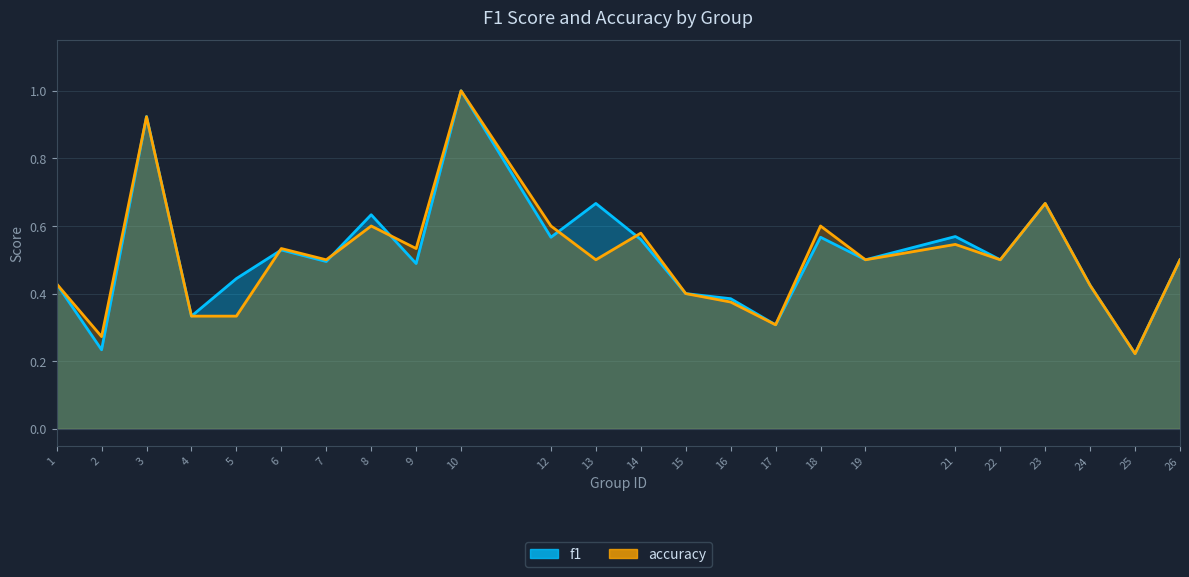

What is the sum of all accuracy values?

12.2